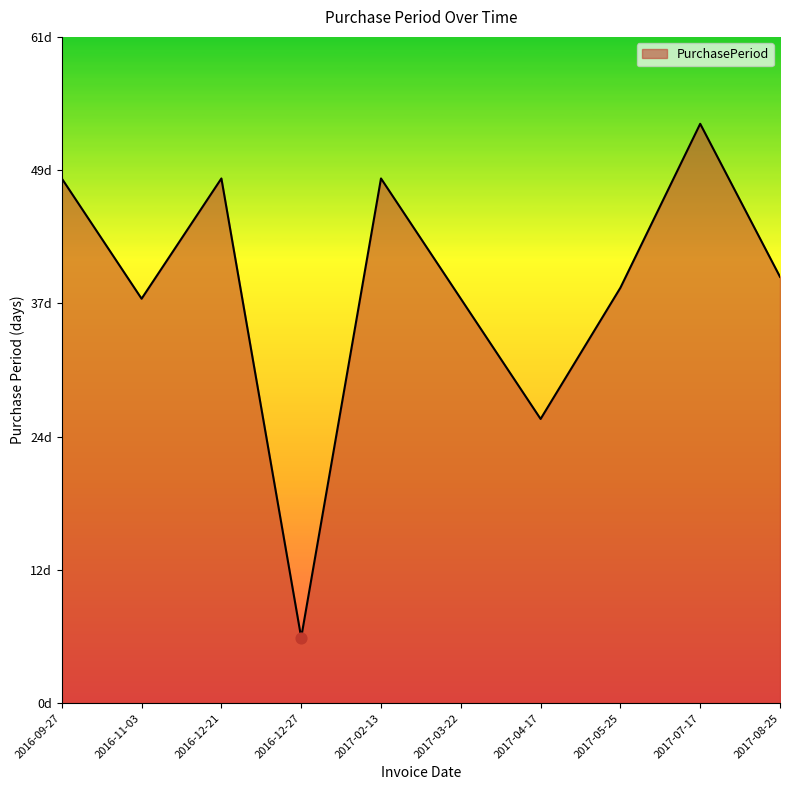

Which has a higher value, 2017-05-25 or 2016-12-27?

2017-05-25